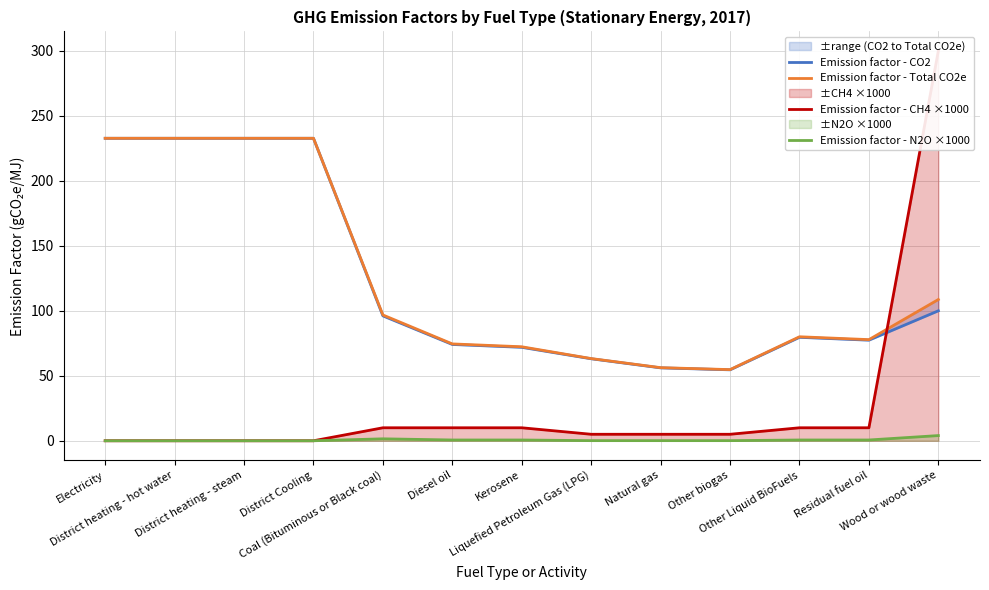

Reading right to left, what are all the values shown in this chart?

Emission factor - CO2: Wood or wood waste=100.0	Residual fuel oil=77.4	Other Liquid BioFuels=79.6	Other biogas=54.6	Natural gas=56.1	Liquefied Petroleum Gas (LPG)=63.1	Kerosene=71.9	Diesel oil=74.1	Coal (Bituminous or Black coal)=96.1	District Cooling=232.8	District heating - steam=232.8	District heating - hot water=232.8	Electricity=232.8
Emission factor - Total CO2e: Wood or wood waste=108.7	Residual fuel oil=77.8	Other Liquid BioFuels=80.0	Other biogas=54.8	Natural gas=56.3	Liquefied Petroleum Gas (LPG)=63.3	Kerosene=72.3	Diesel oil=74.5	Coal (Bituminous or Black coal)=96.8	District Cooling=232.8	District heating - steam=232.8	District heating - hot water=232.8	Electricity=232.8
Emission factor - CH4 ×1000: Wood or wood waste=300.0	Residual fuel oil=10.0	Other Liquid BioFuels=10.0	Other biogas=5.0	Natural gas=5.0	Liquefied Petroleum Gas (LPG)=5.0	Kerosene=10.0	Diesel oil=10.0	Coal (Bituminous or Black coal)=10.0	District Cooling=0.0	District heating - steam=0.0	District heating - hot water=0.0	Electricity=0.0
Emission factor - N2O ×1000: Wood or wood waste=4.0	Residual fuel oil=0.6	Other Liquid BioFuels=0.6	Other biogas=0.1	Natural gas=0.1	Liquefied Petroleum Gas (LPG)=0.1	Kerosene=0.6	Diesel oil=0.6	Coal (Bituminous or Black coal)=1.5	District Cooling=0.0	District heating - steam=0.0	District heating - hot water=0.0	Electricity=0.0